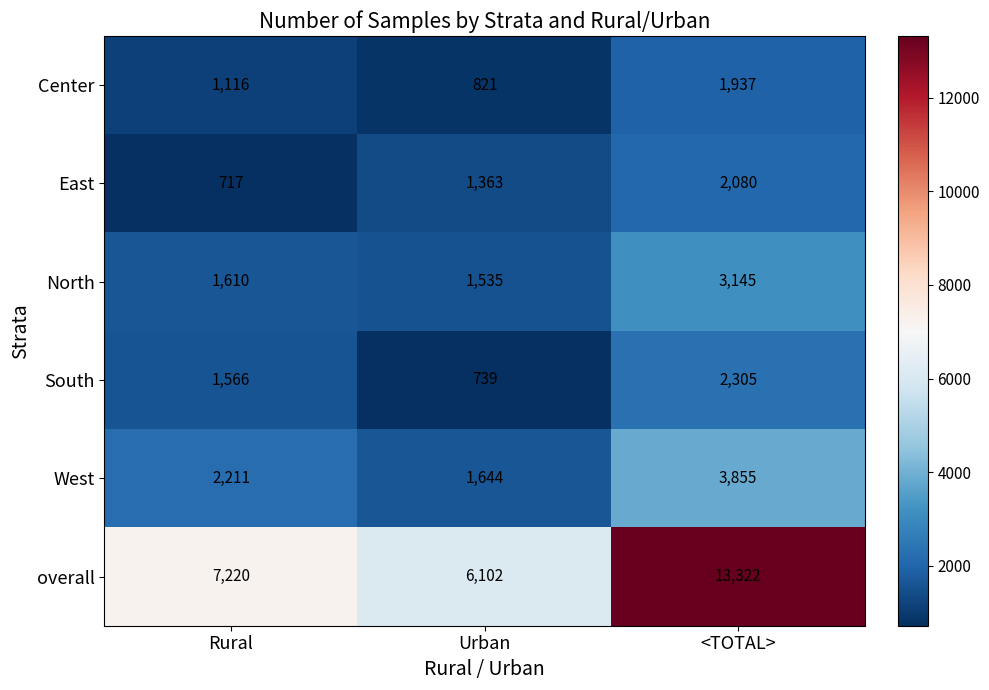

At <TOTAL>, list the series in order from largest to smallest.

overall, West, North, South, East, Center